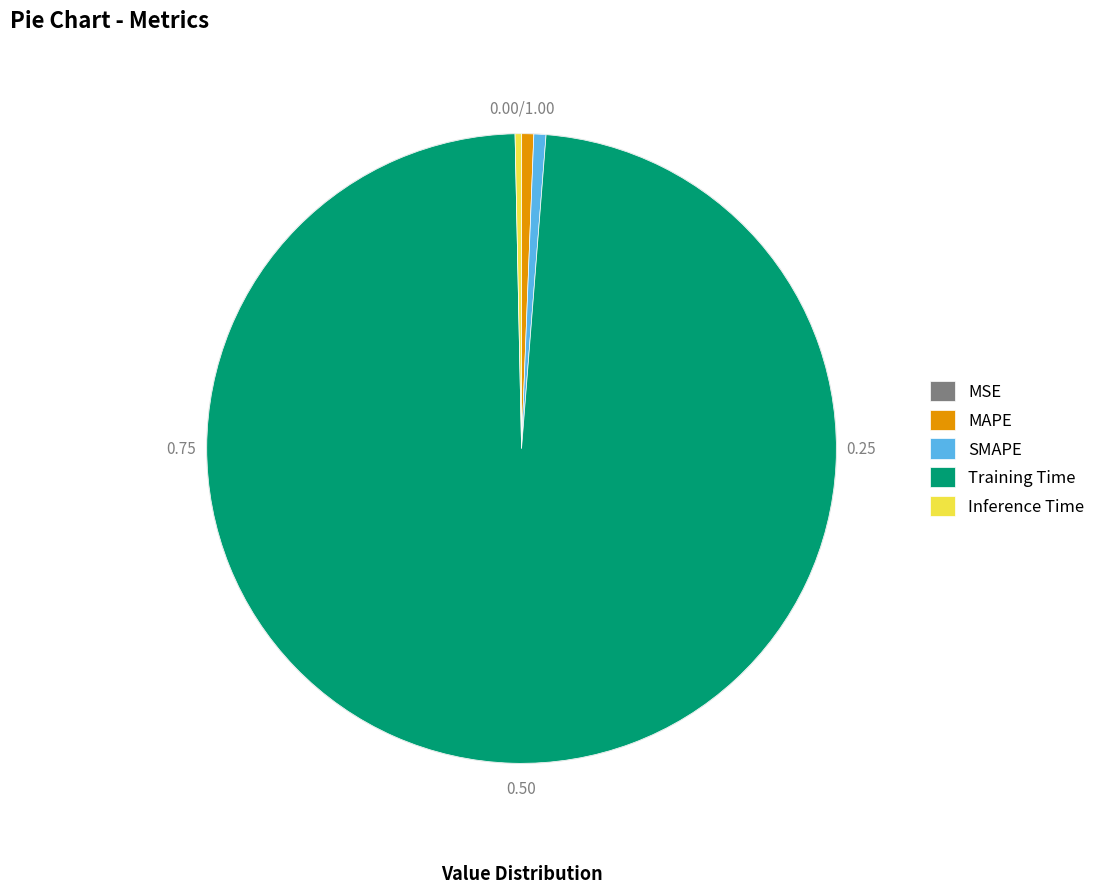

Do SMAPE and Training Time together represent more than half of the pie?

Yes